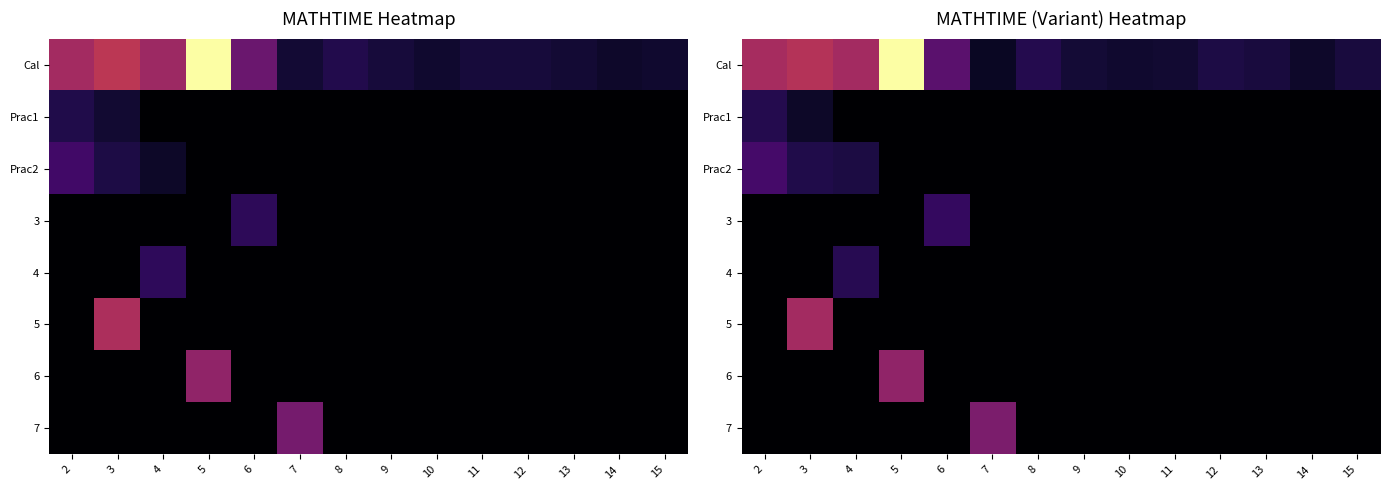

Count the number of categories in the chart.

14